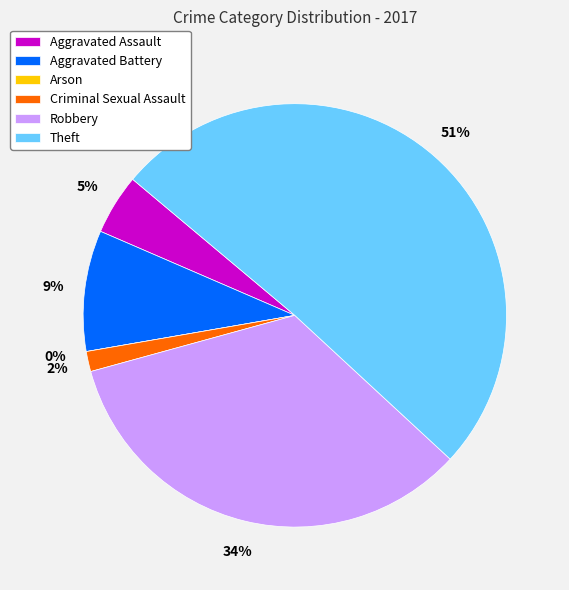

Which category has the smallest portion of the pie?

Arson